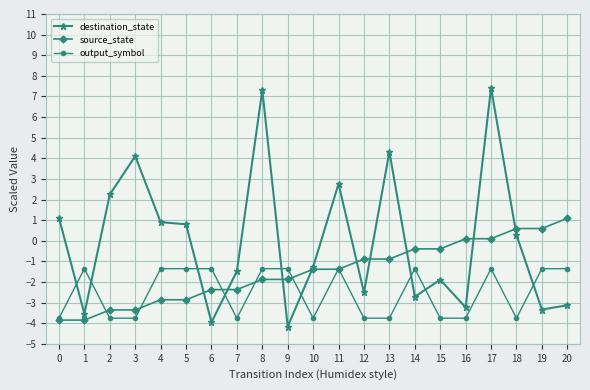

At which category does destination_state reach its first local peak?

3